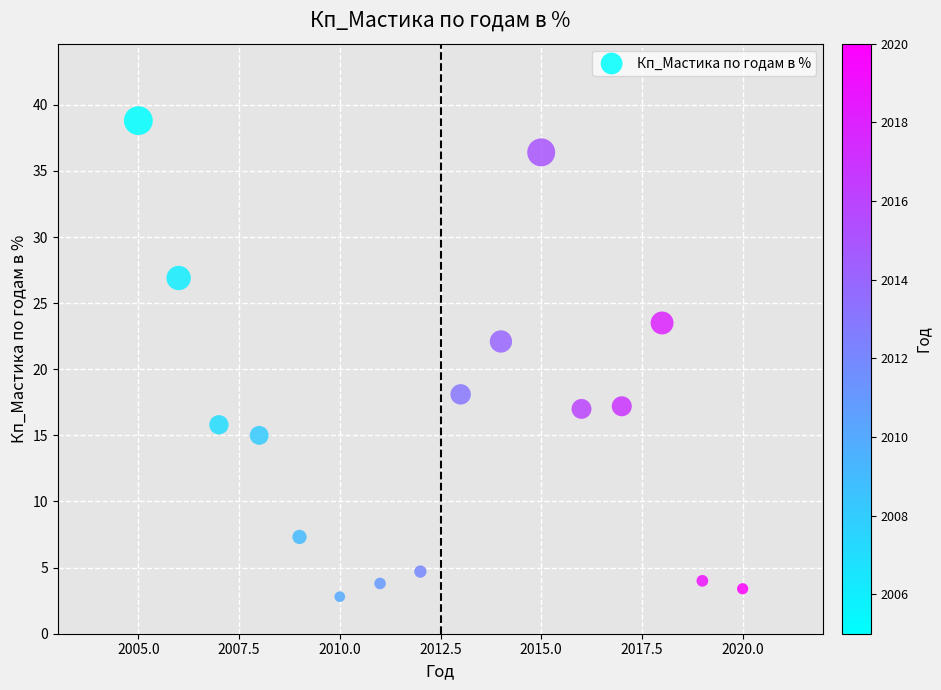

What is the range of X values (max minus min)?

15.0